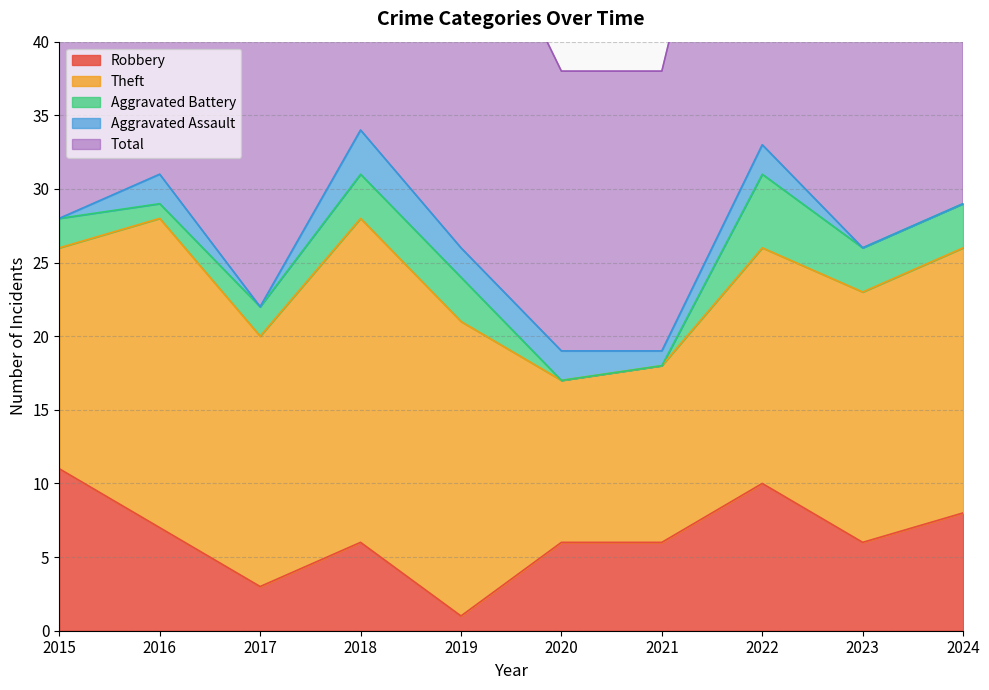

Reading left to right, extract all data points from this chart.

Robbery: 11	7	3	6	1	6	6	10	6	8
Theft: 15	21	17	22	20	11	12	16	17	18
Aggravated Battery: 2	1	2	3	3	0	0	5	3	3
Aggravated Assault: 0	2	0	3	2	2	1	2	0	0
Total: 28	31	23	34	26	19	19	33	28	29